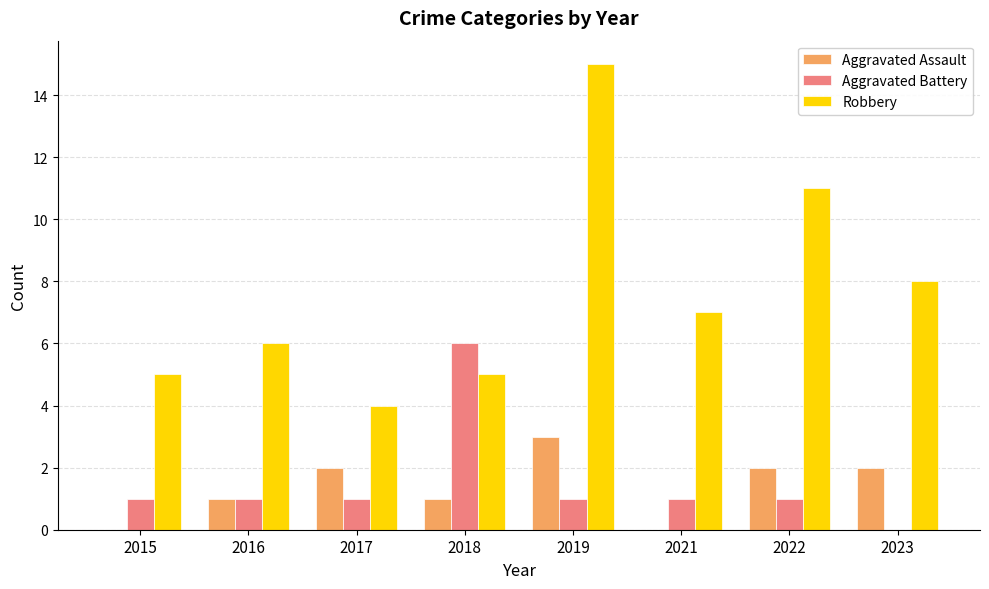

What is the sum of the Robbery values at 2022 and 2018?

16